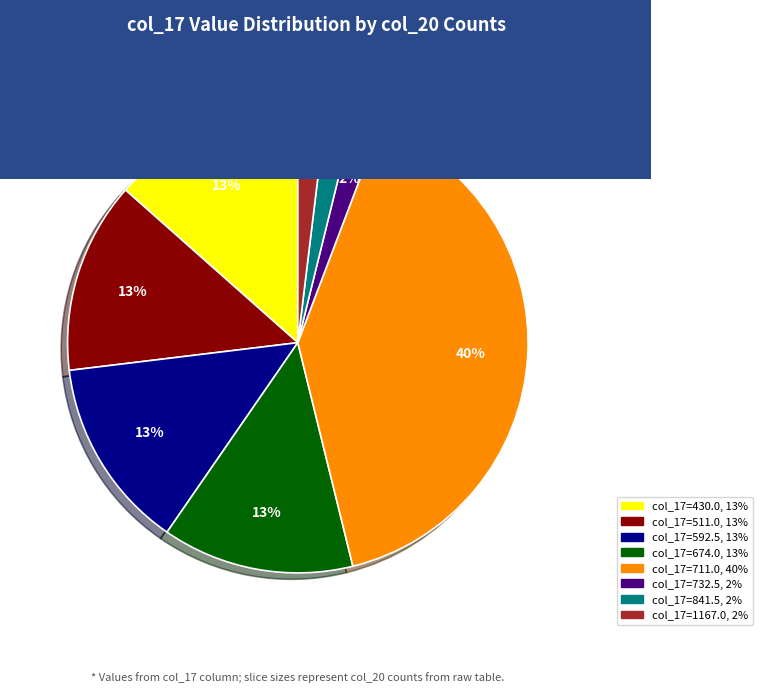

Does any single category account for the majority?

No